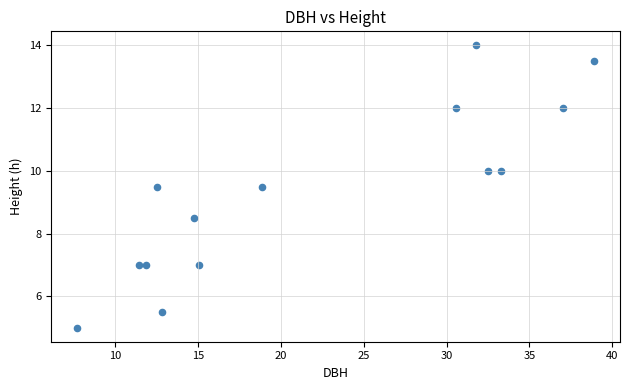

What is the range of Y values (max minus min)?

9.0